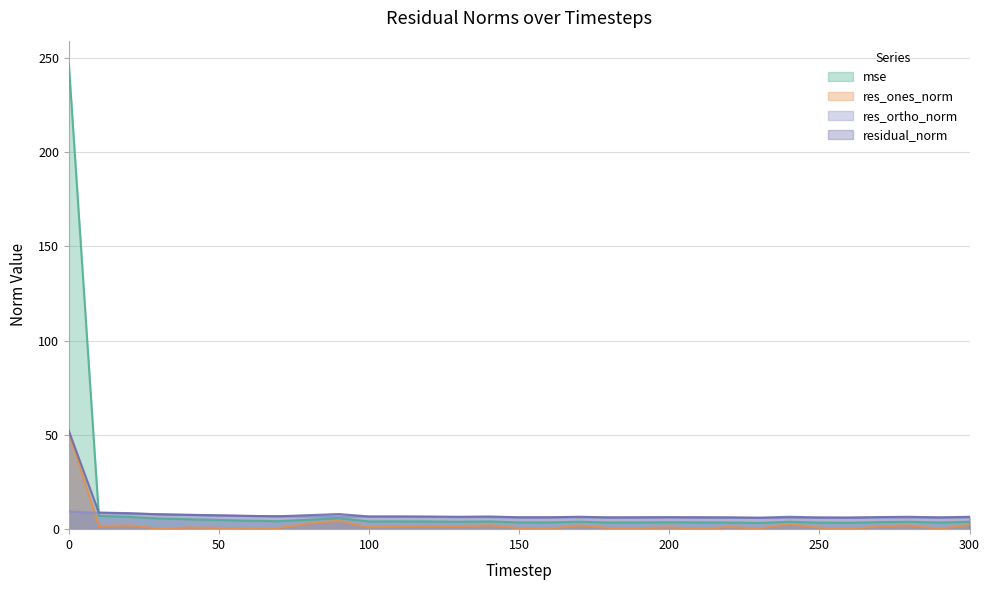

How many distinct data groups are displayed?

4